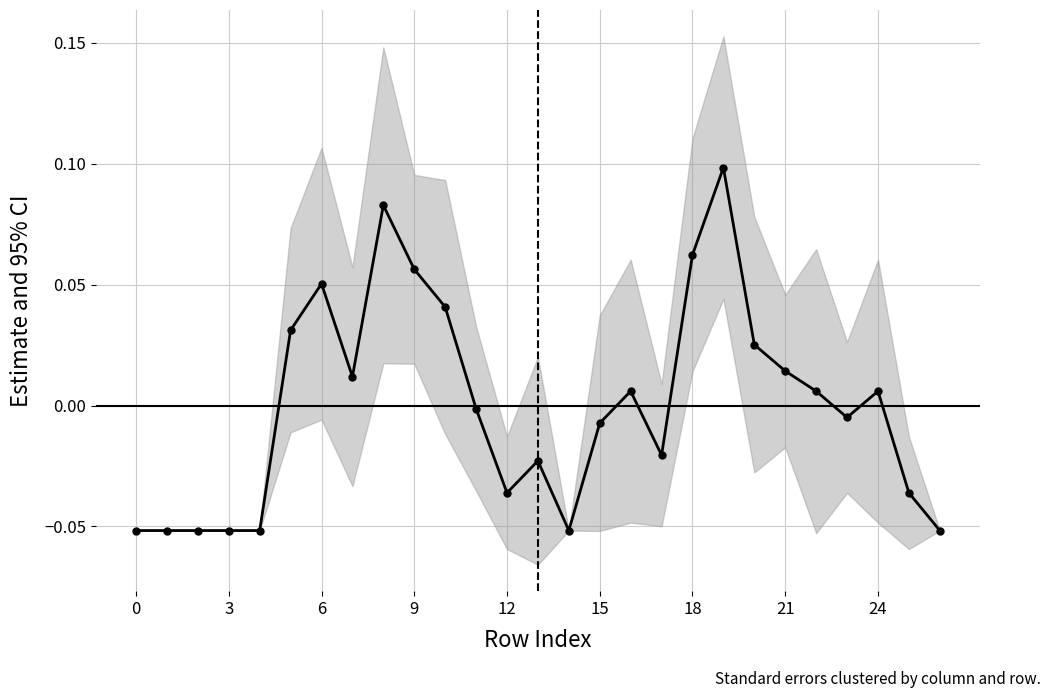

The value at 14 is -0.0. True or false?

False